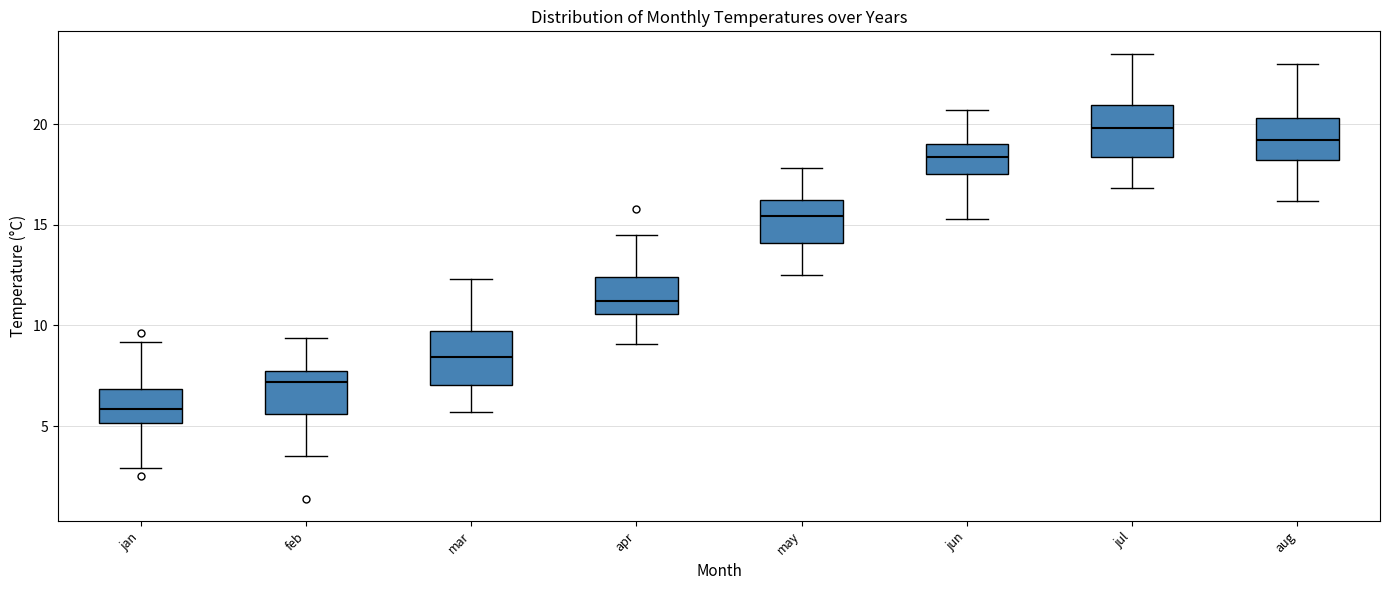

Reading left to right, transcribe this box plot: for each box, give where its median line is, the range the box spans, and where its two whiskers end, as read against the y-axis. The values are not printed on the chart, so give them approximately, as read against the axis.

jan: median 6.0, box 5.0 to 7.0, whiskers 3.0 to 9.0
feb: median 7.0, box 5.5 to 7.5, whiskers 3.5 to 9.5
mar: median 8.5, box 7.0 to 9.5, whiskers 5.5 to 12.5
apr: median 11.0, box 10.5 to 12.5, whiskers 9.0 to 14.5
may: median 15.5, box 14.0 to 16.5, whiskers 12.5 to 18.0
jun: median 18.5, box 17.5 to 19.0, whiskers 15.5 to 20.5
jul: median 20.0, box 18.5 to 21.0, whiskers 17.0 to 23.5
aug: median 19.0, box 18.0 to 20.5, whiskers 16.0 to 23.0